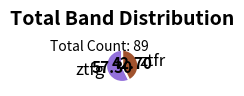

Do ztfr and ztfg together represent more than half of the pie?

Yes